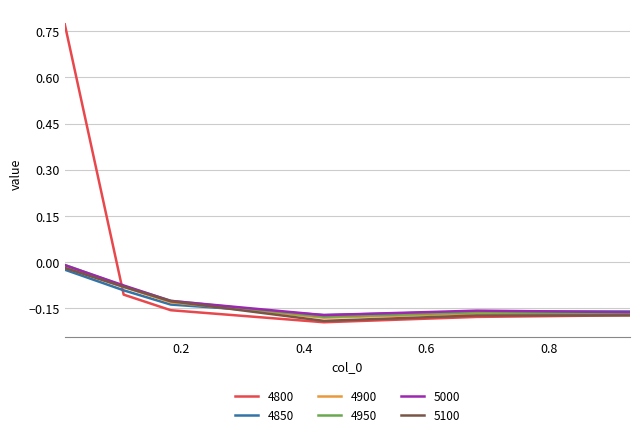

True or false: 4900 has more than 2 points higher than both neighbors.

False